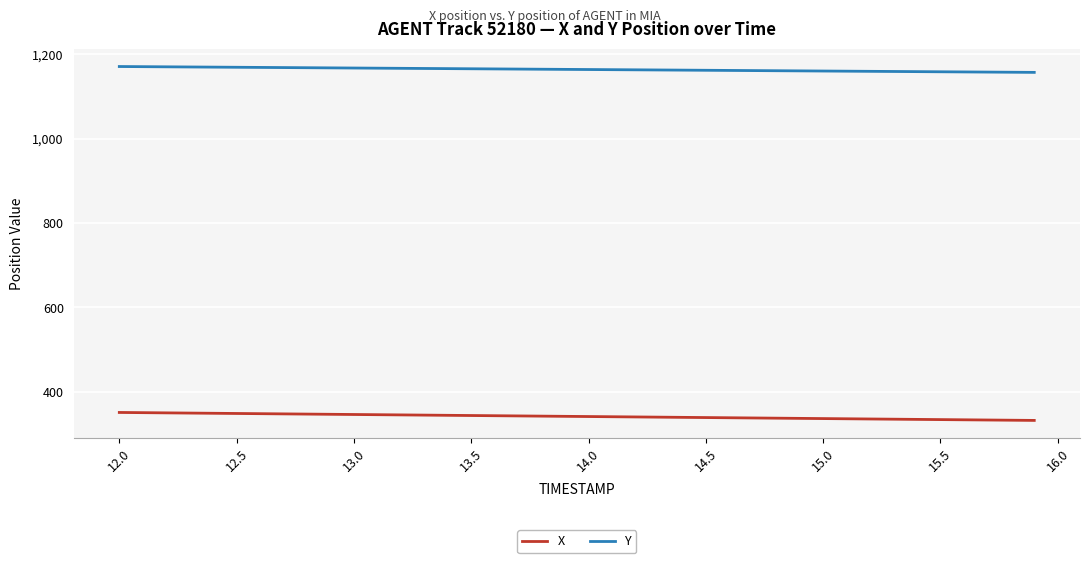

Which series has the largest total across all categories?

Y